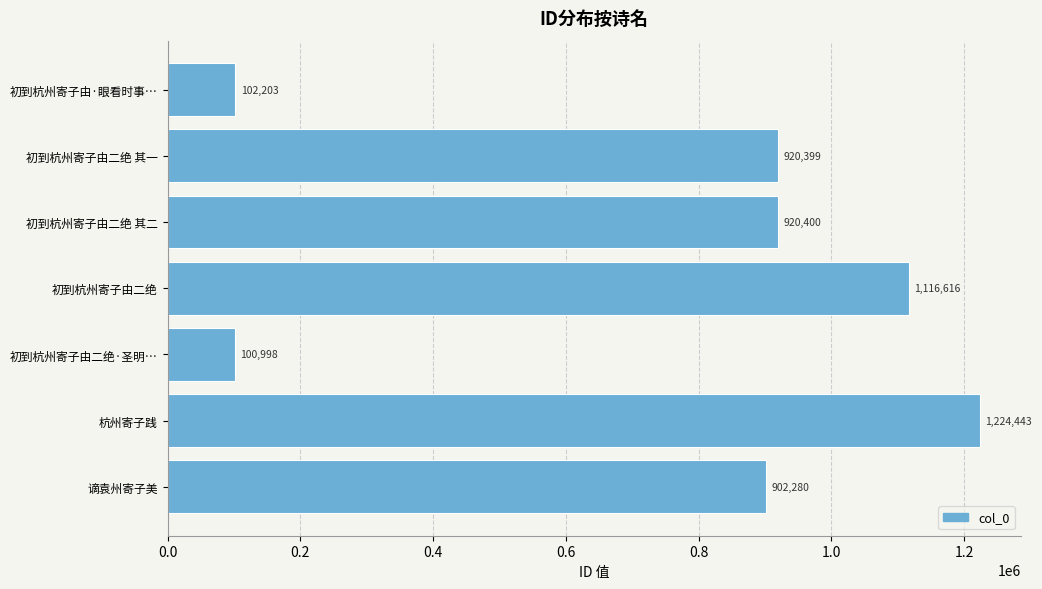

Reading bottom to top, extract all data points from this chart.

902280	1224443	100998	1116616	920400	920399	102203